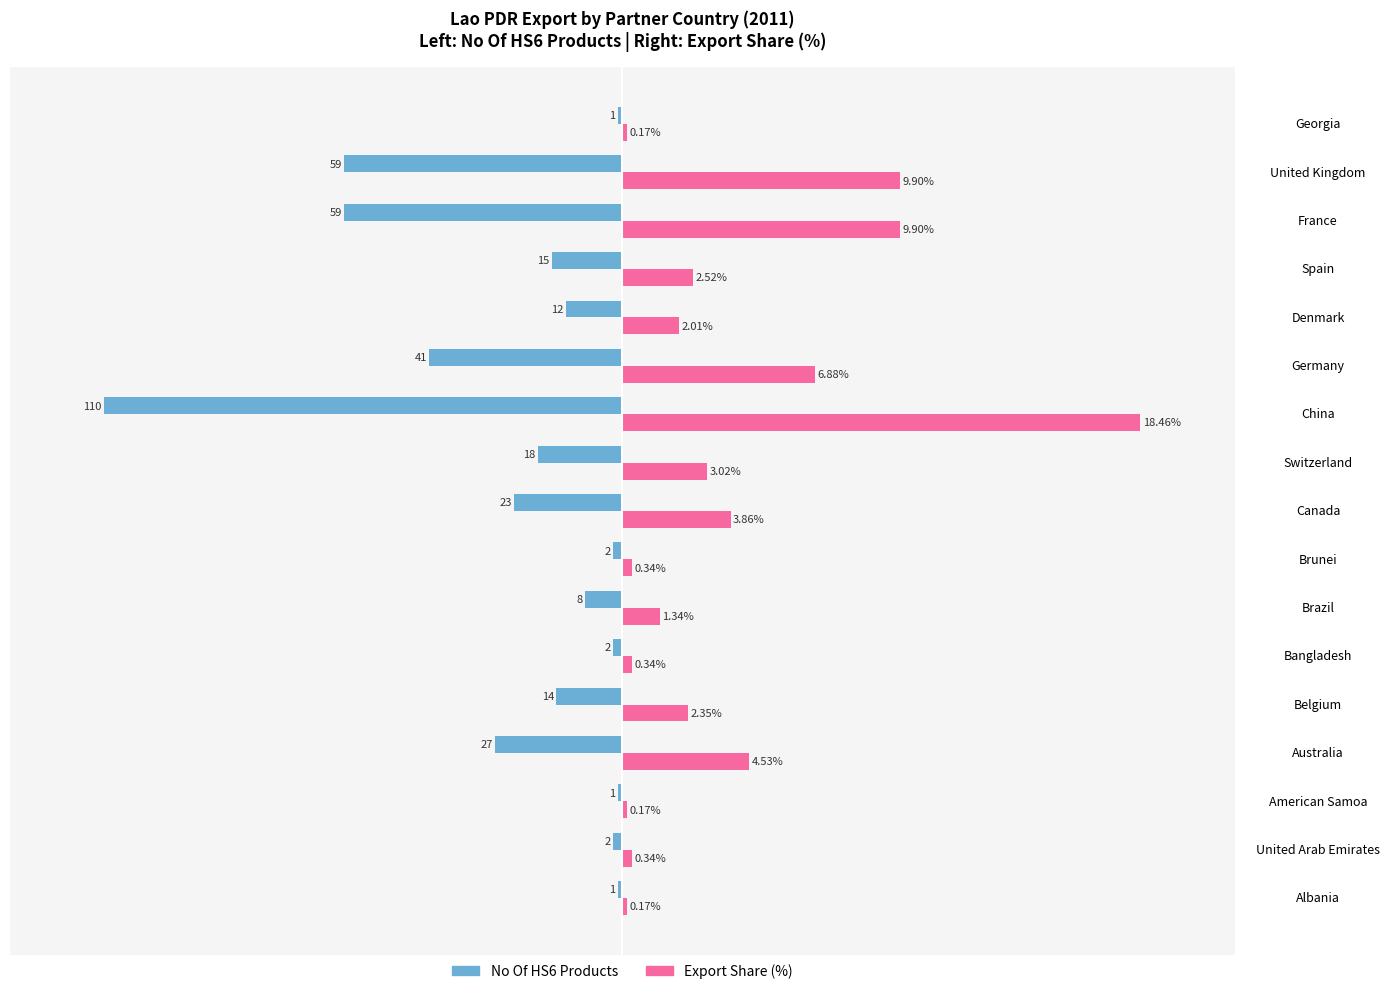

Which label corresponds to the smallest value in the chart?

China